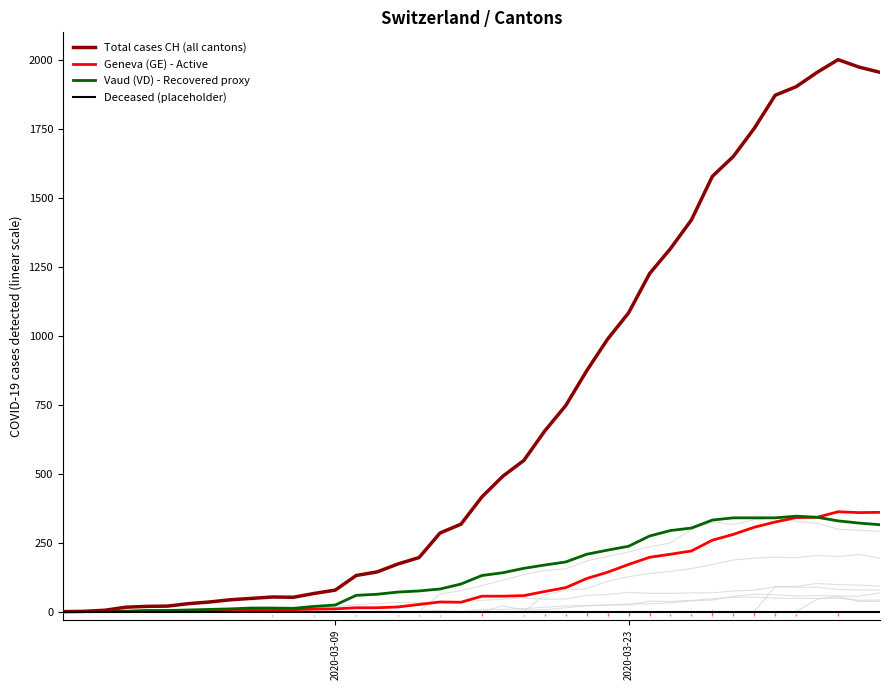

How many values in the Total cases CH (all cantons) series are below 416?

20